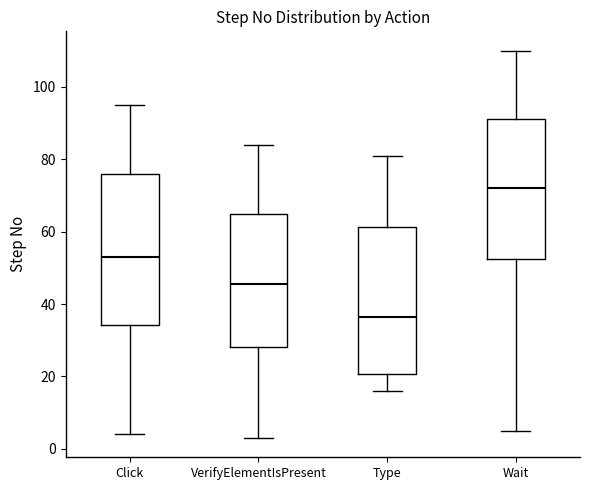

Reading left to right, read every box against the y-axis: the position of its median line, the range the box covers, and the ends of its whiskers. The values are not printed on the chart, so give them approximately, as read against the axis.

Click: median 54, box 34 to 76, whiskers 4 to 96
VerifyElementIsPresent: median 46, box 28 to 64, whiskers 4 to 84
Type: median 36, box 20 to 62, whiskers 16 to 82
Wait: median 72, box 52 to 92, whiskers 6 to 110